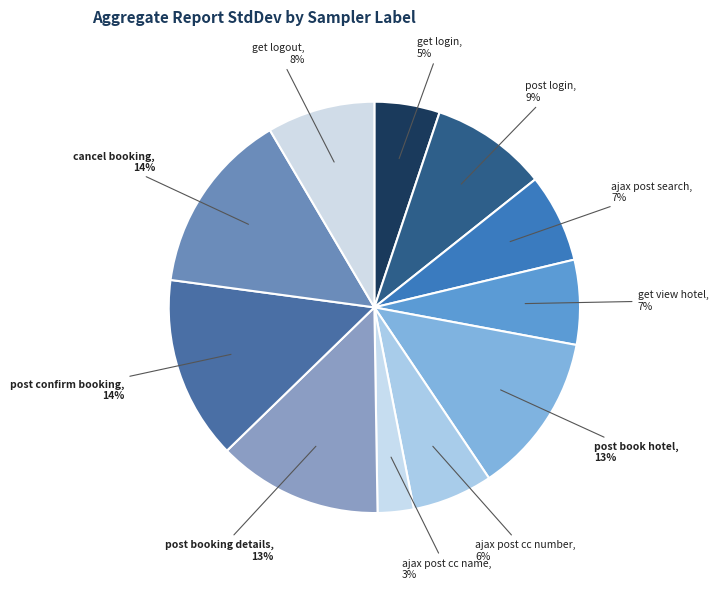

Is there any slice that represents more than half of the pie?

No